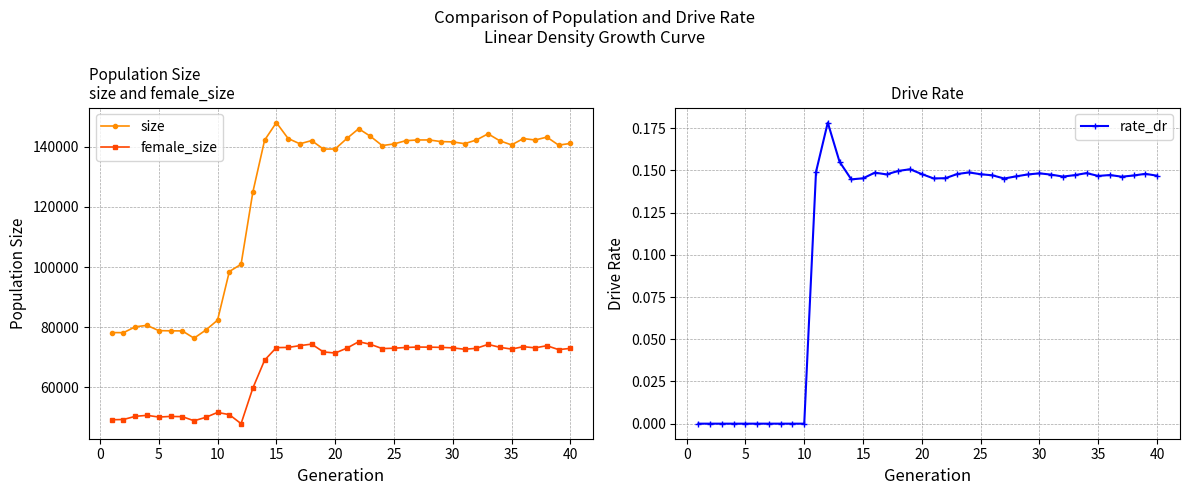

List the series in order of their peak value, highest first.

size, female_size, rate_dr